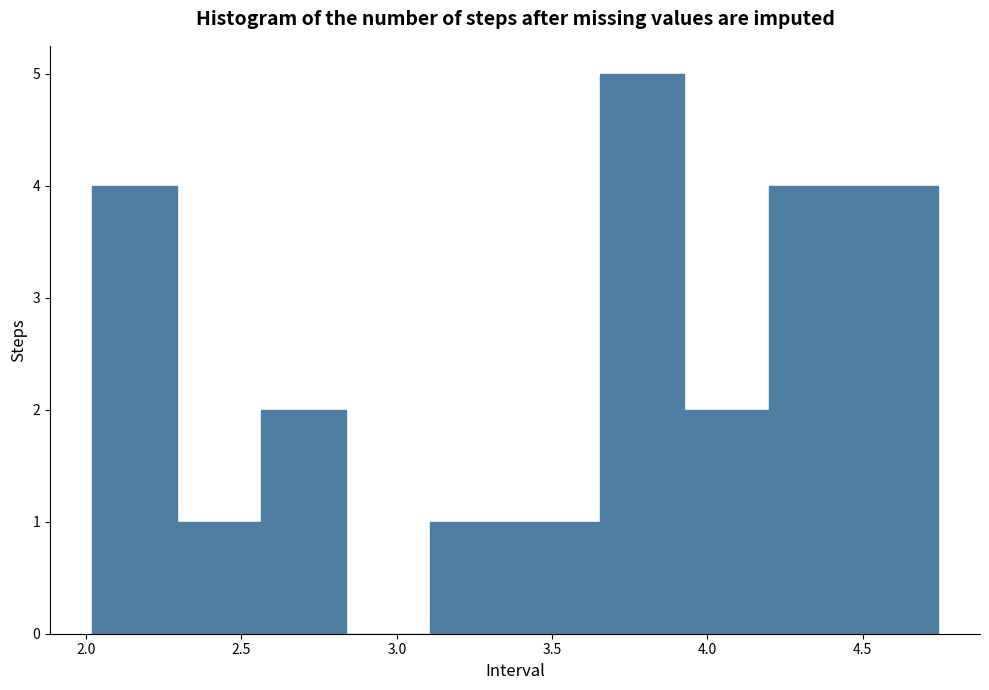

Over which range of the x-axis is the bar tallest?

3.65 to 3.95